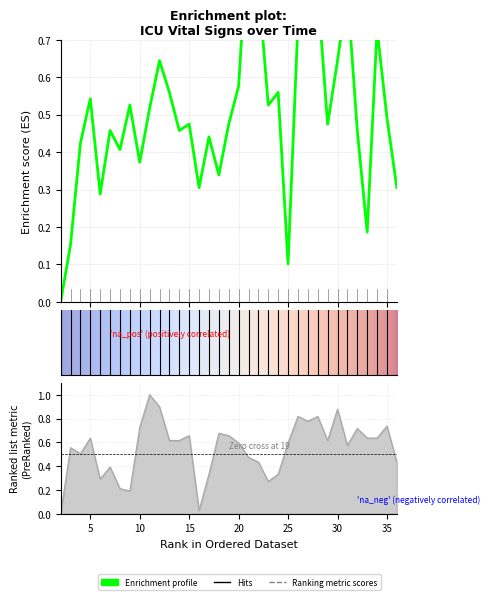

Which category has the lowest value across all series?

2